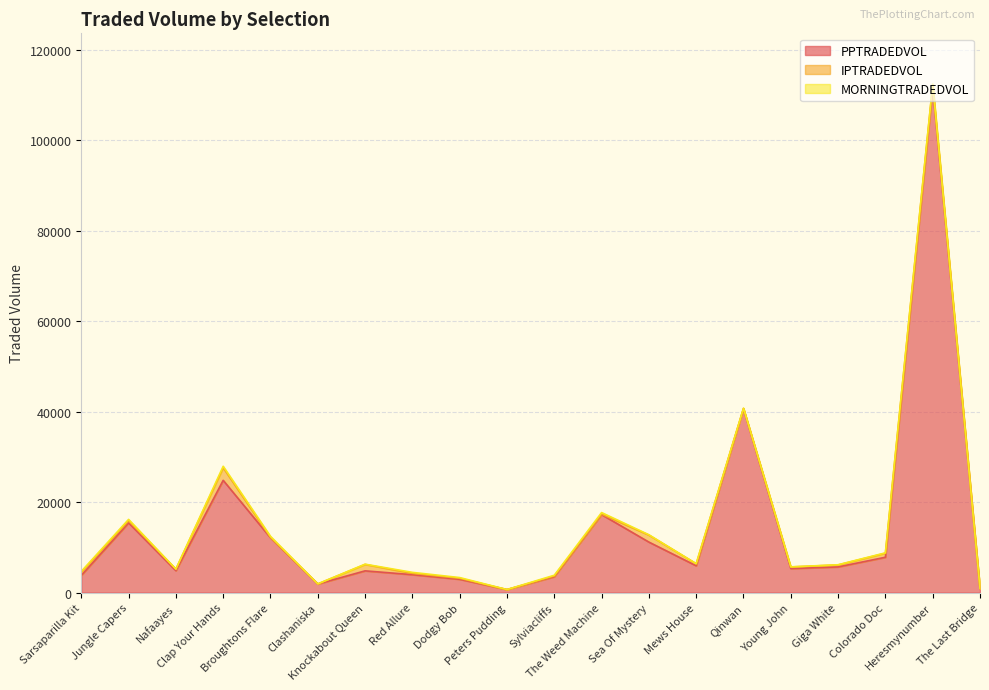

True or false: PPTRADEDVOL and IPTRADEDVOL cross at least once.

False